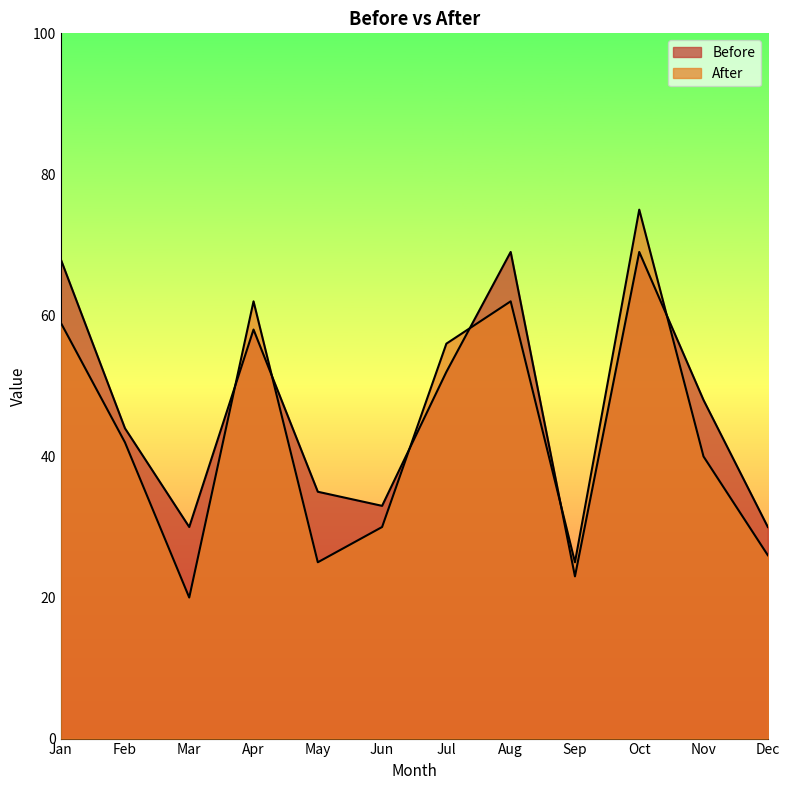

How many times do After and Before cross each other?

6